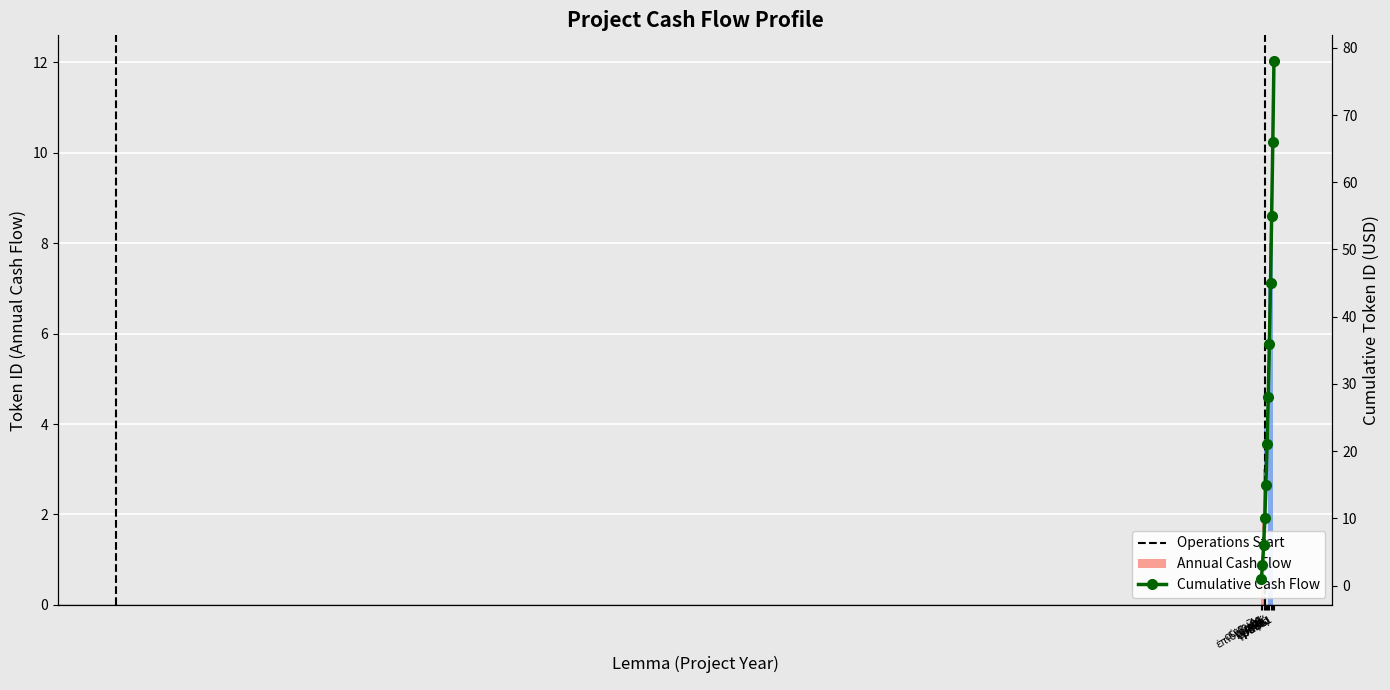

How many bars are there in each group?

2